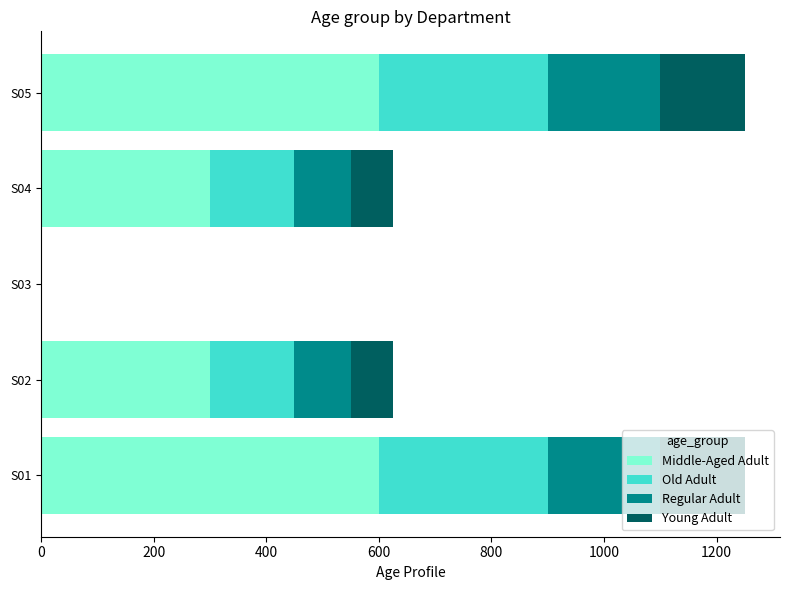

What is the sum of all Middle-Aged Adult values?

1800